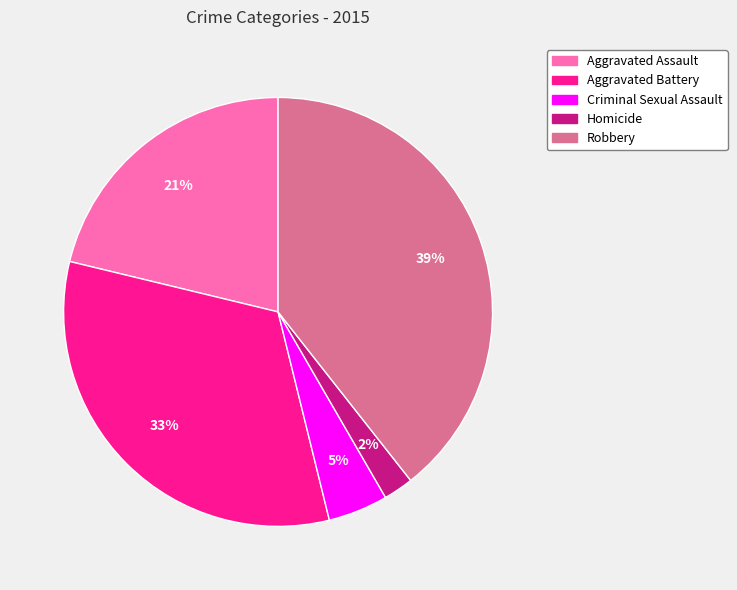

To the nearest percent, what portion does Aggravated Battery represent?

33%